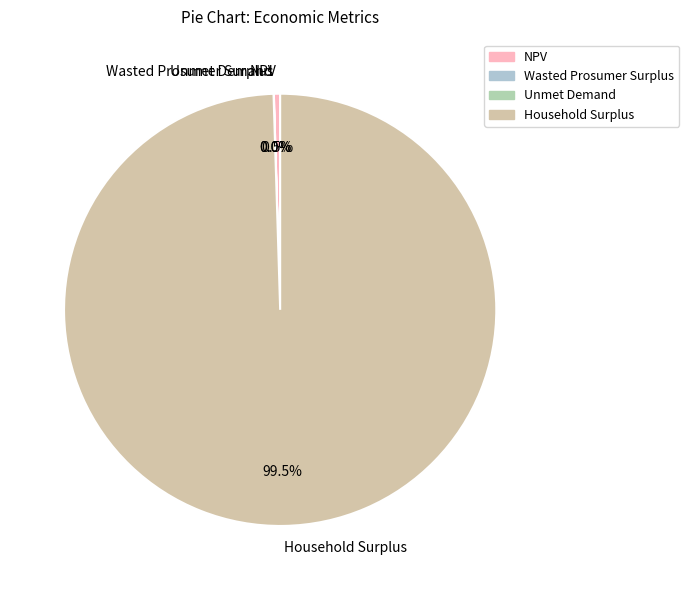

How much of the chart is everything except Household Surplus?

0.5%